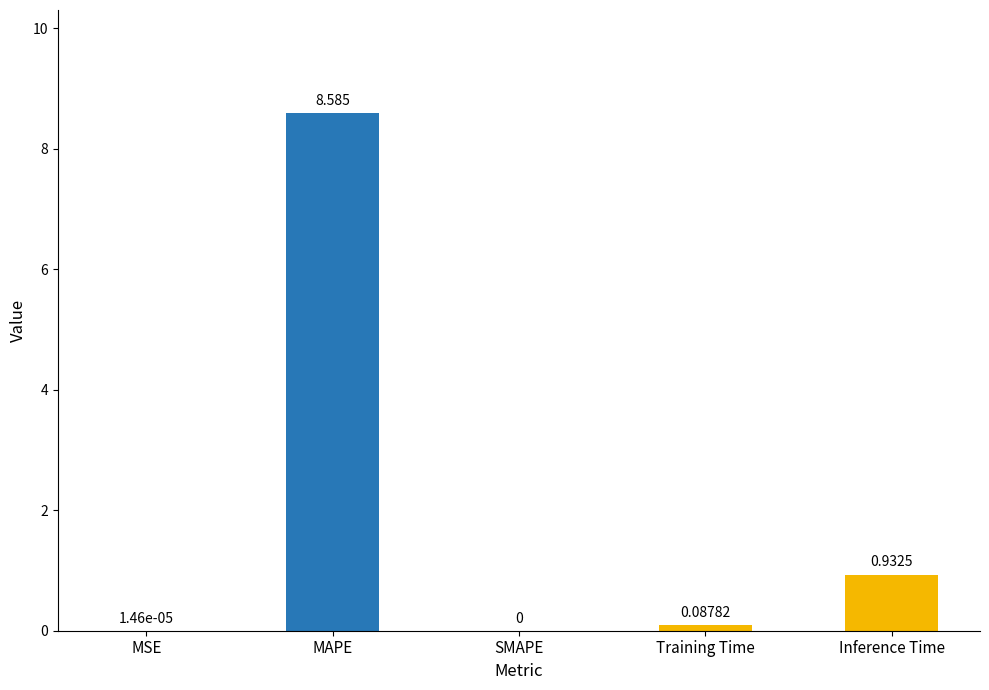

At which category does the chart reach its peak across all series?

MAPE